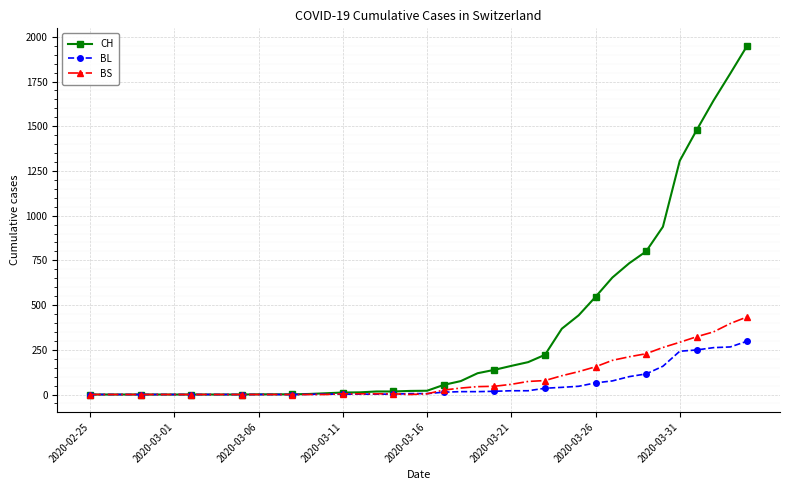

What are all the series names shown in the legend?

CH, BL, BS